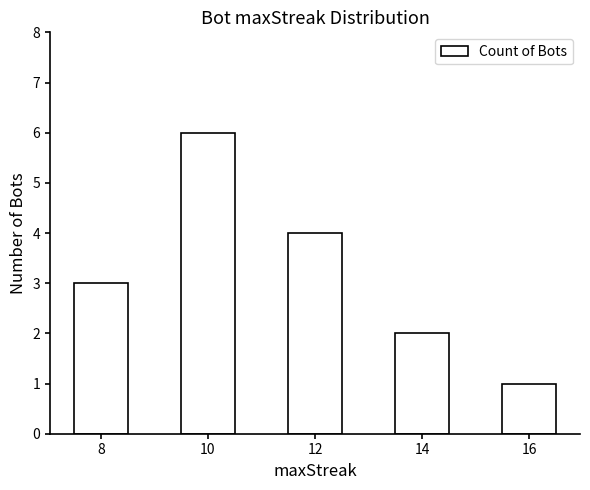

What is the average value?

3